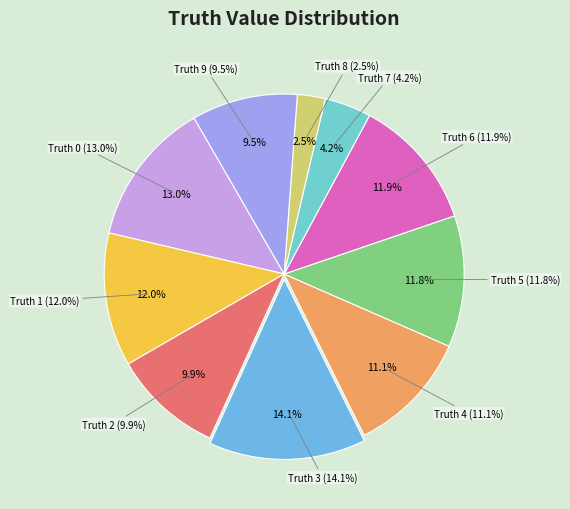

Which category has the smallest portion of the pie?

8